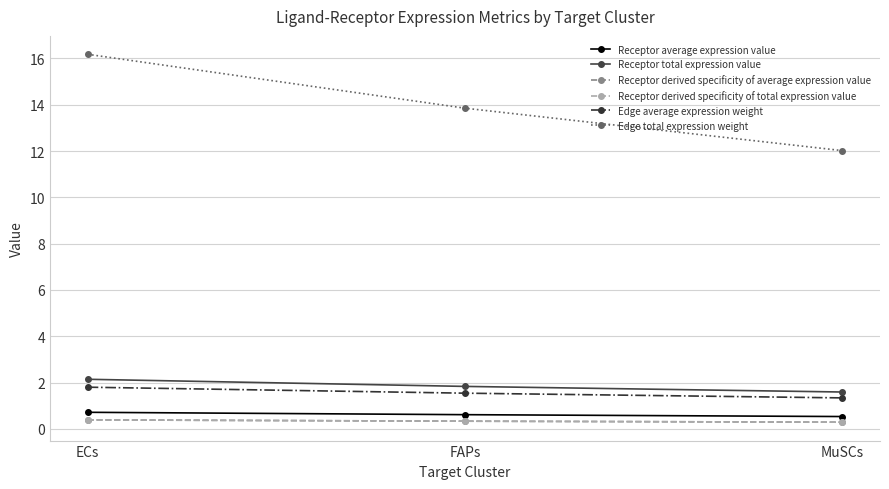

Does the chart have visible grid lines?

Yes